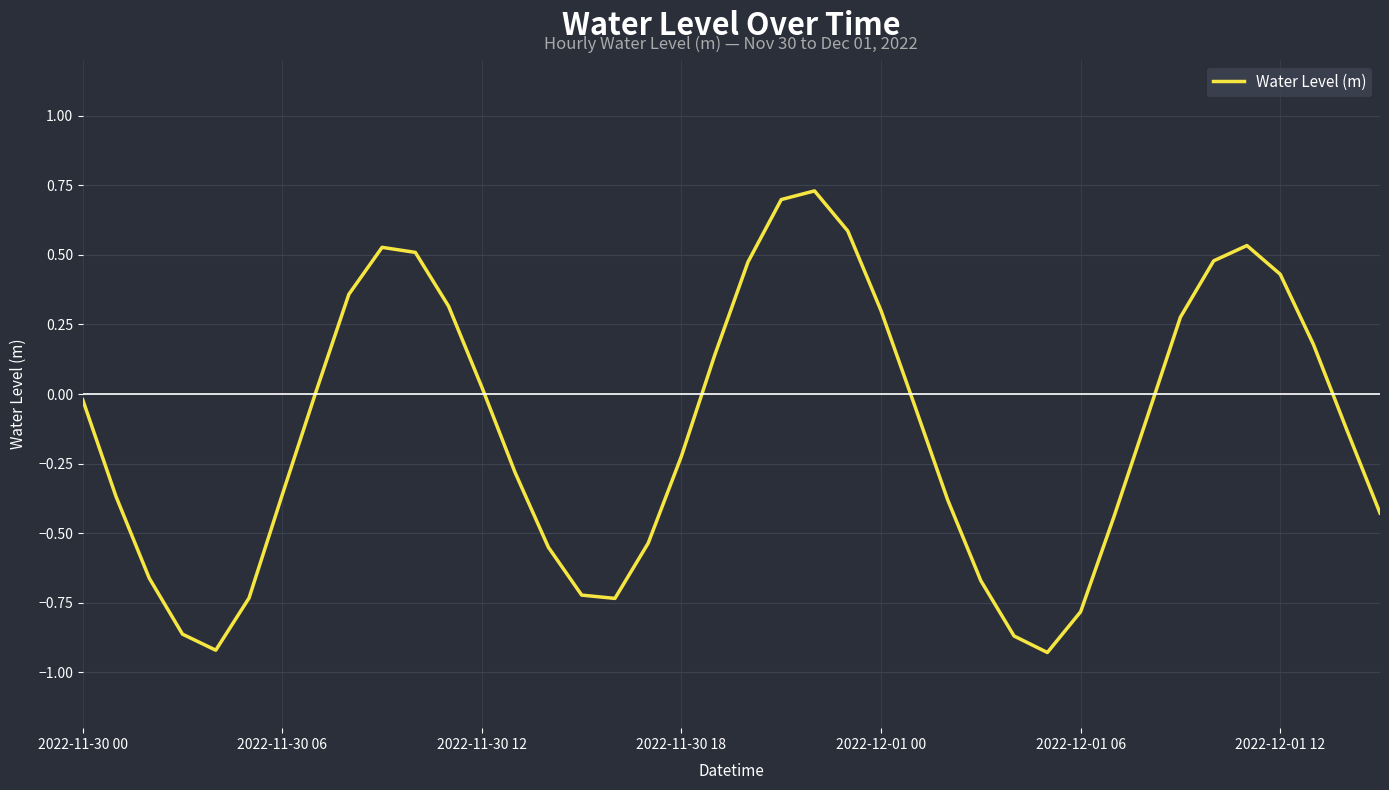

What is the difference between the maximum and minimum values?

1.7